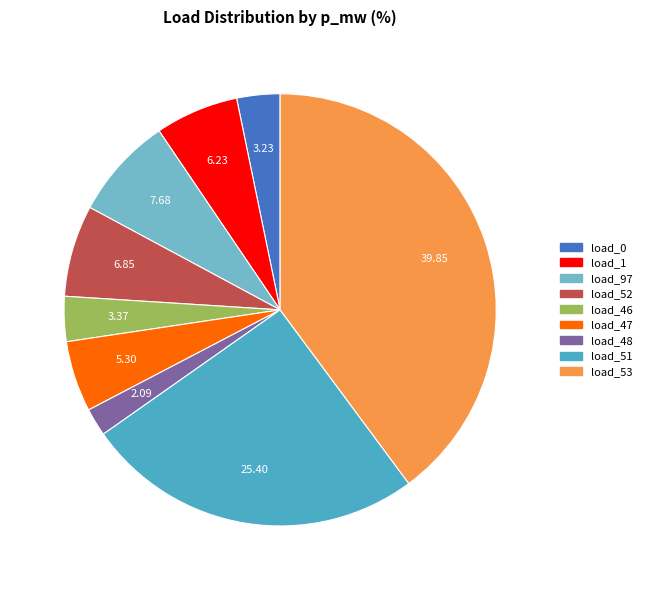

Is there a majority slice in this chart?

No